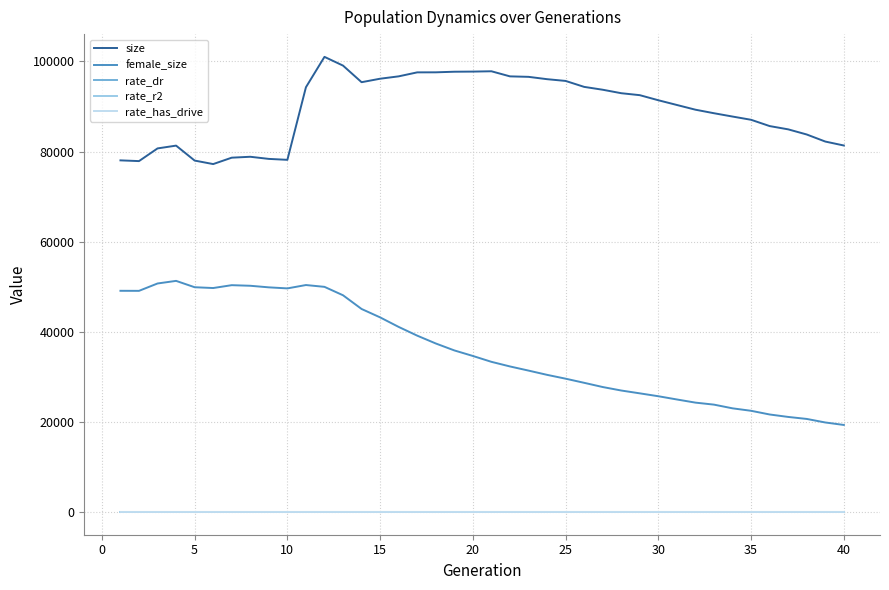

True or false: size and rate_dr intersect in this chart.

False